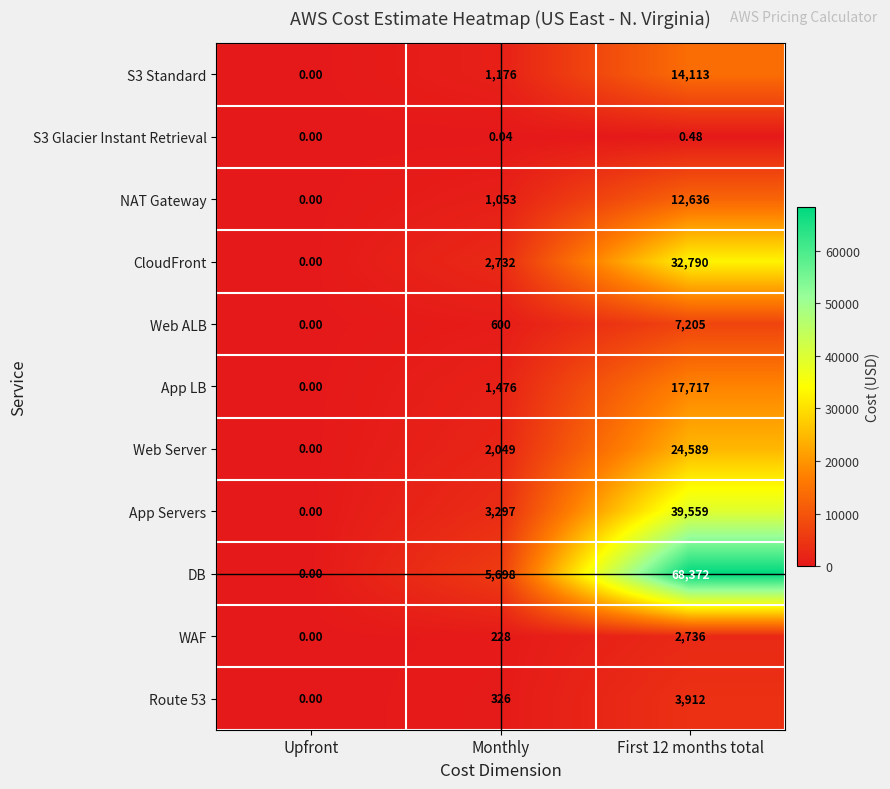

What is the total value across all series at First 12 months total?

223629.5